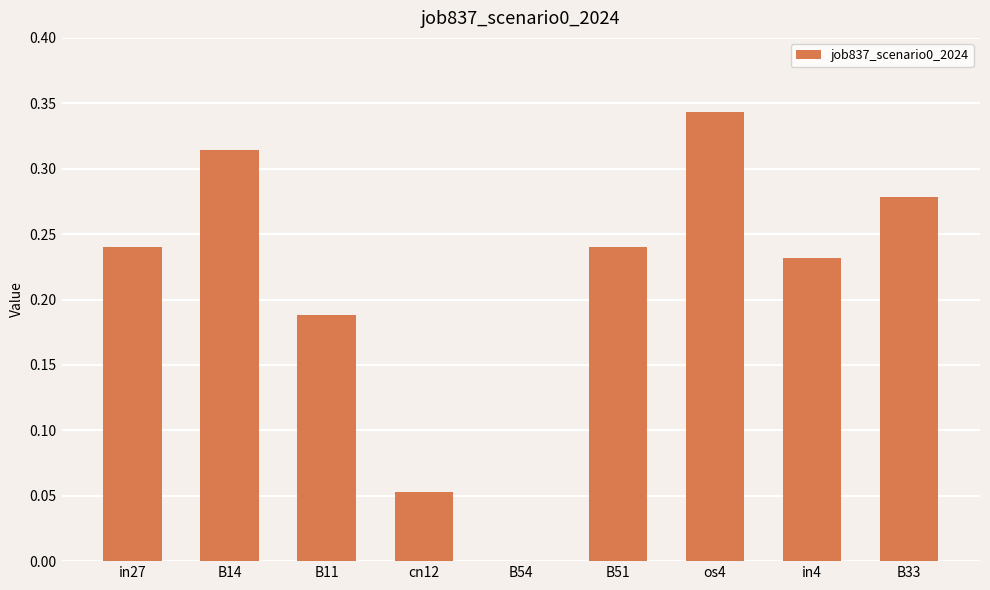

How many values are between 0 and 1?

9